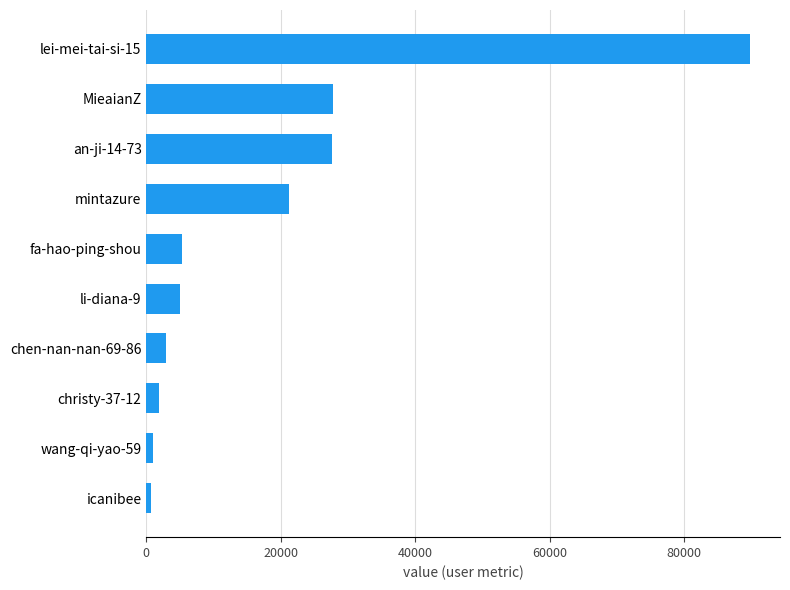

Does the chart contain any negative values?

No